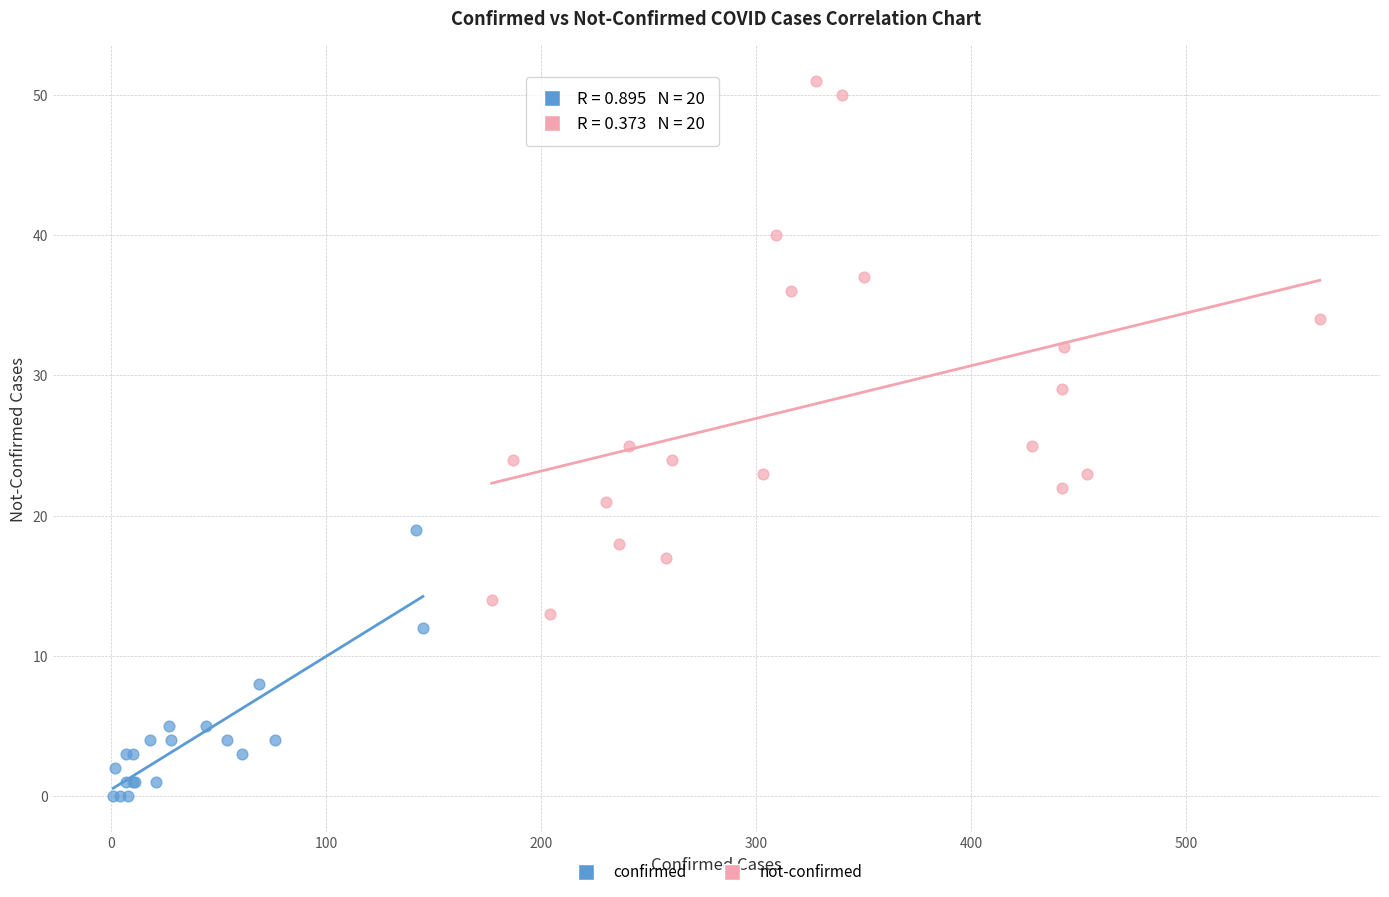

Which series has the largest Y range (max minus min)?

not-confirmed